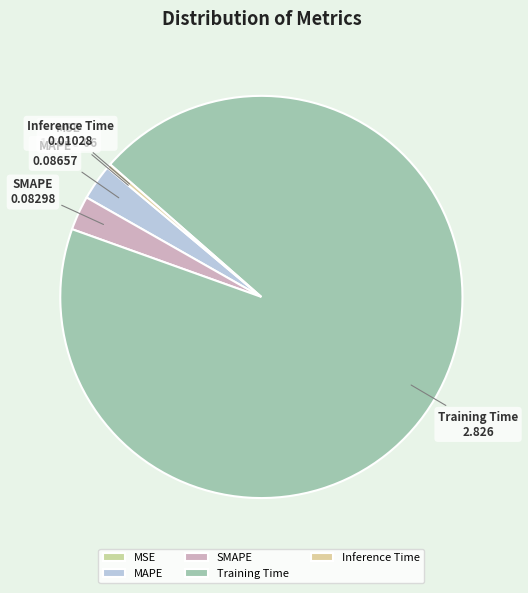

Which category accounts for the majority?

Training Time